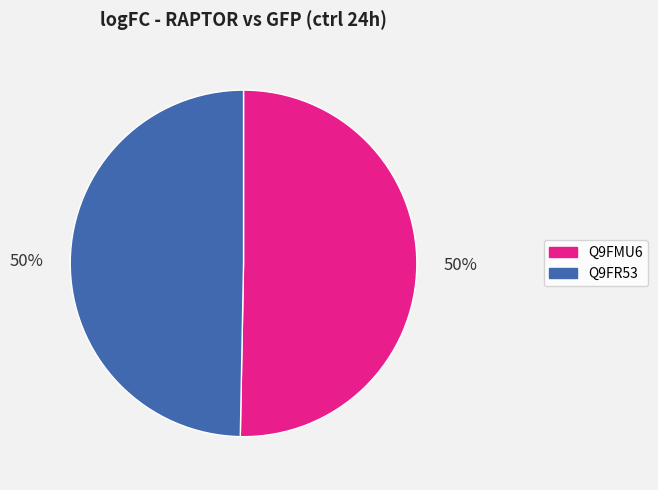

Do Q9FMU6 and Q9FR53 together represent more than half of the pie?

Yes